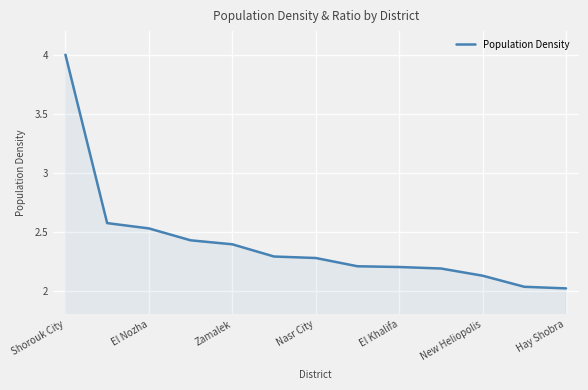

What is the greatest value displayed?

4.0